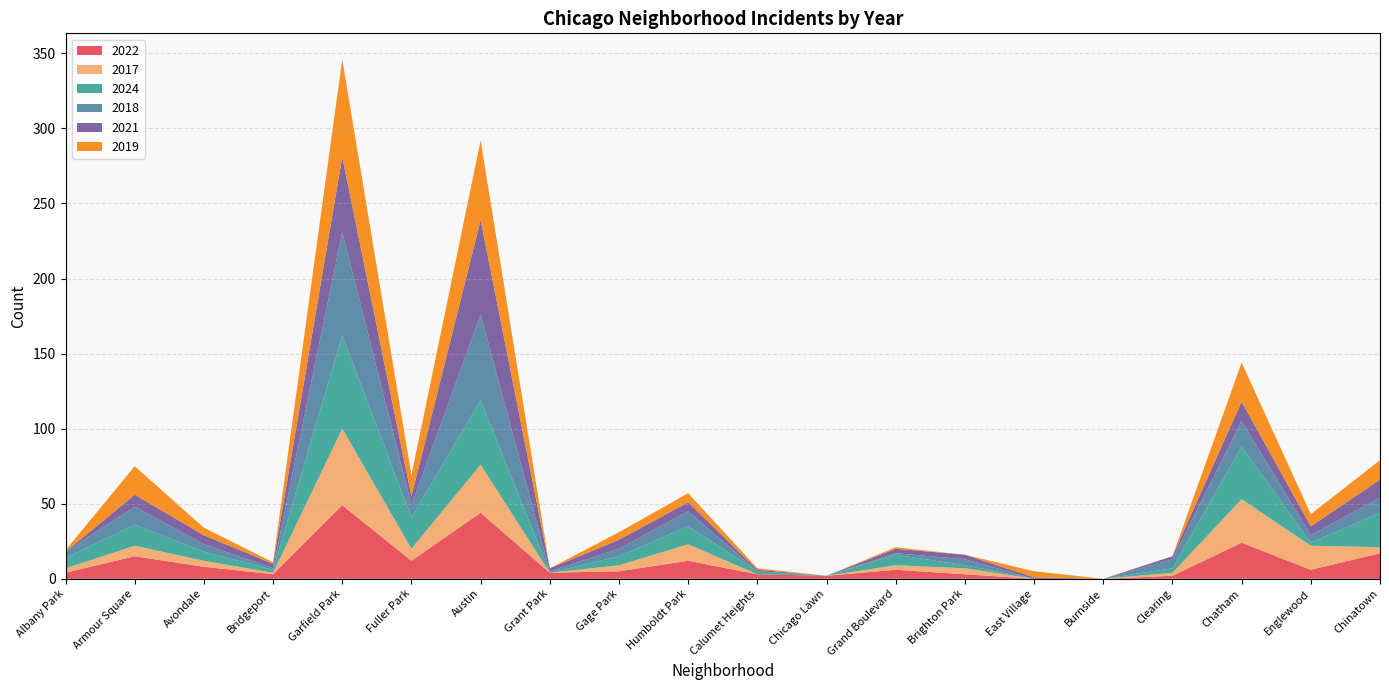

Reading right to left, list all the values displayed in this chart.

2022: 17	6	24	2	0	0	3	6	2	3	12	5	4	44	12	49	3	8	15	4
2017: 4	16	29	2	0	0	4	3	0	0	11	4	0	32	8	51	1	4	7	3
2024: 23	2	35	3	0	0	2	7	0	2	12	6	0	43	21	62	2	6	14	7
2018: 10	5	17	6	0	0	4	1	0	0	10	5	1	57	8	69	1	5	12	4
2021: 12	6	13	2	0	1	3	3	0	1	6	6	2	63	6	50	3	6	8	0
2019: 13	8	26	0	0	4	0	1	0	1	6	5	0	53	14	65	1	5	19	1